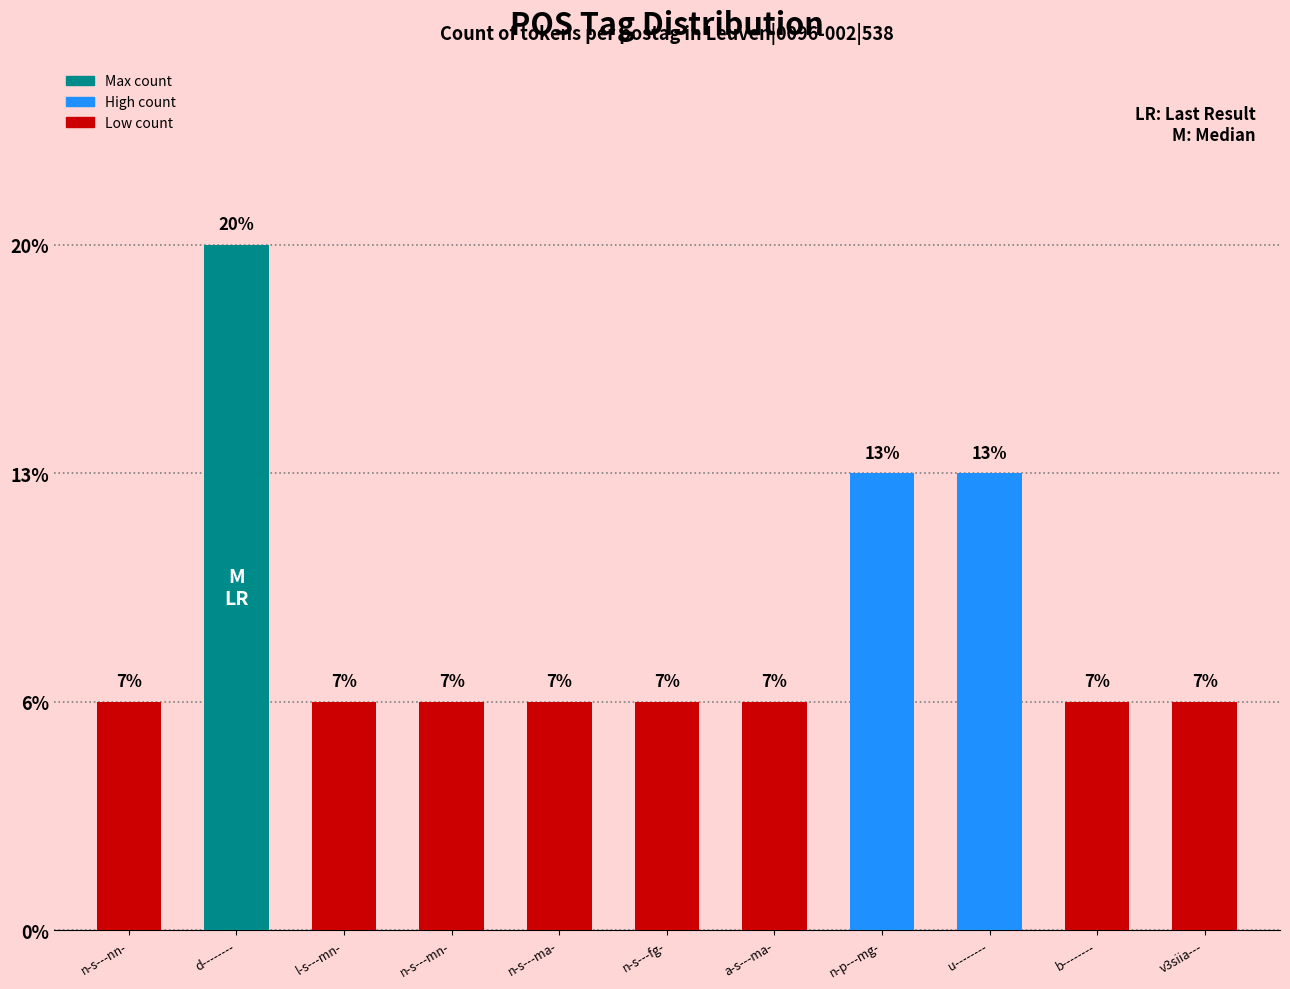

At which category does the chart reach its peak across all series?

d--------